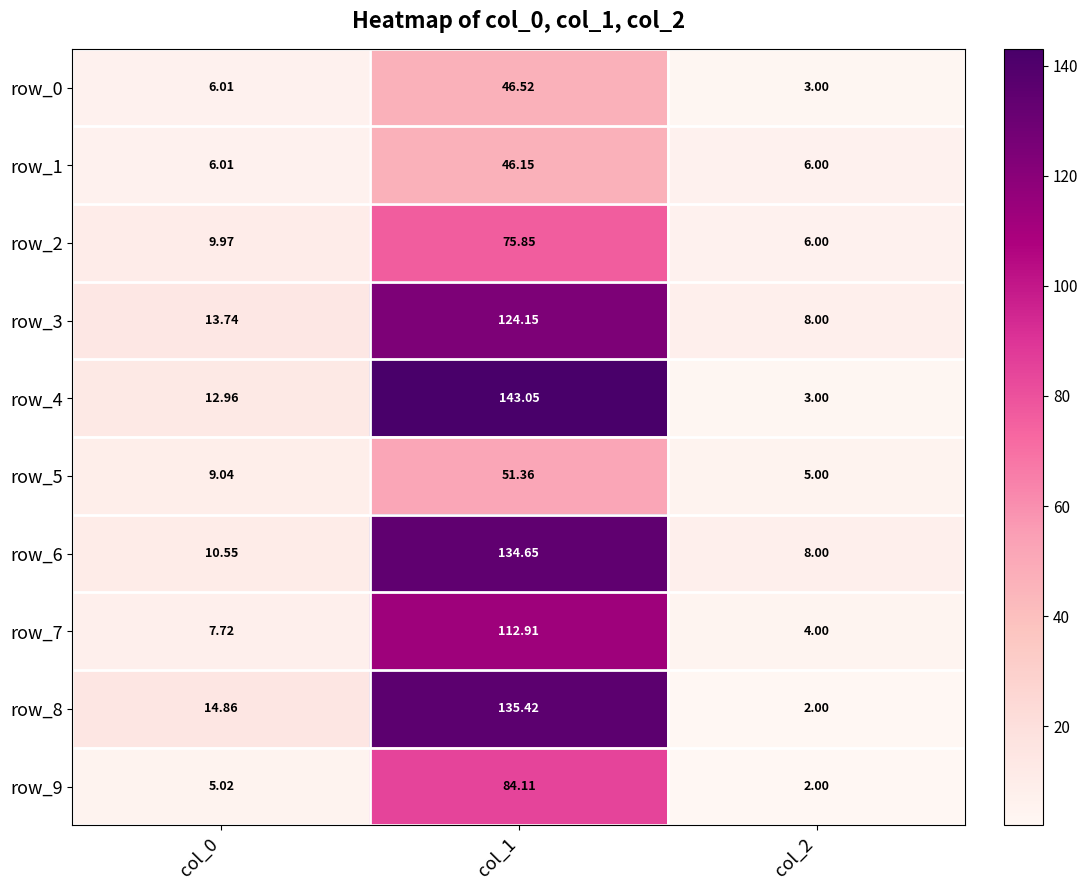

Where is row_4 nearest to the value 73?

col_0